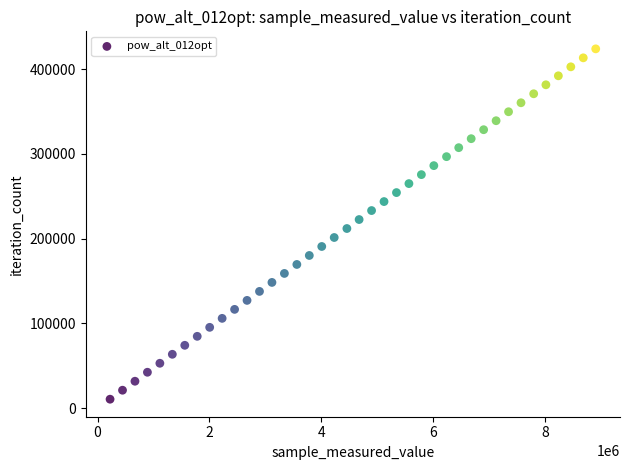

What is the range of Y values (max minus min)?

413400